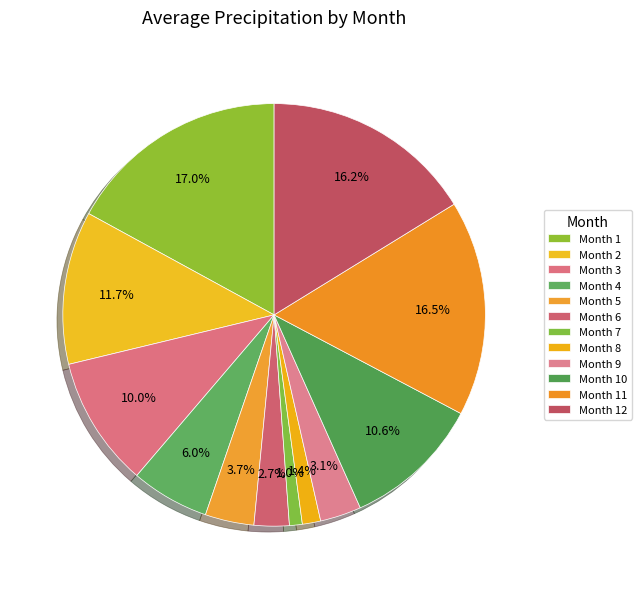

Which slice is the smallest?

7